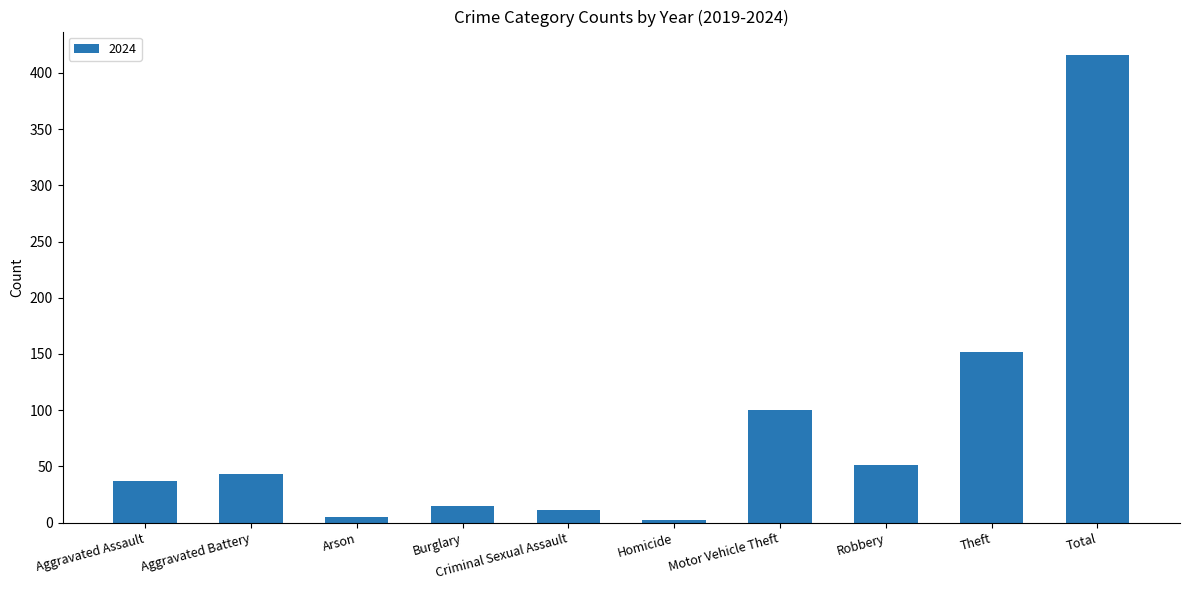

What is the label of the 6th bar from the right?

Criminal Sexual Assault